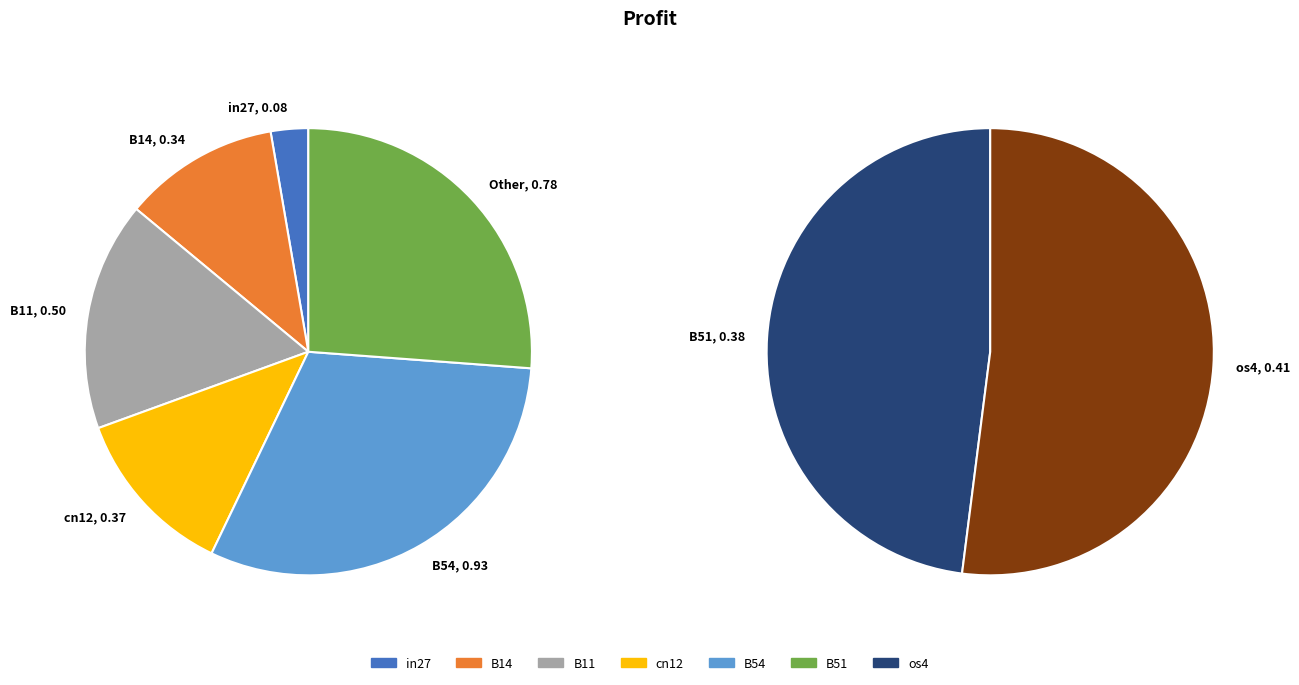

Between B14 and B51, which is larger?

B51